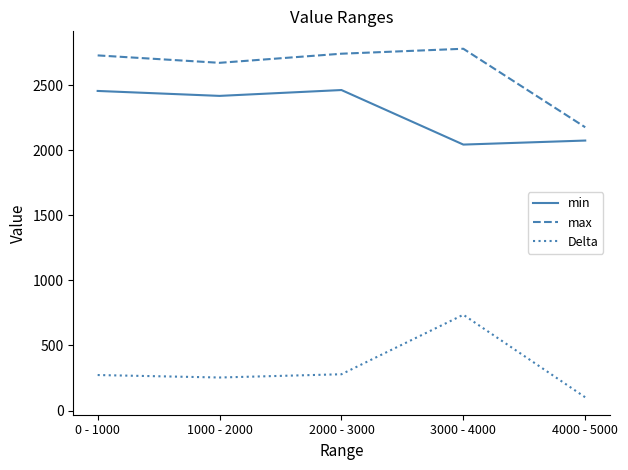

What position from the right is 3000 - 4000?

2